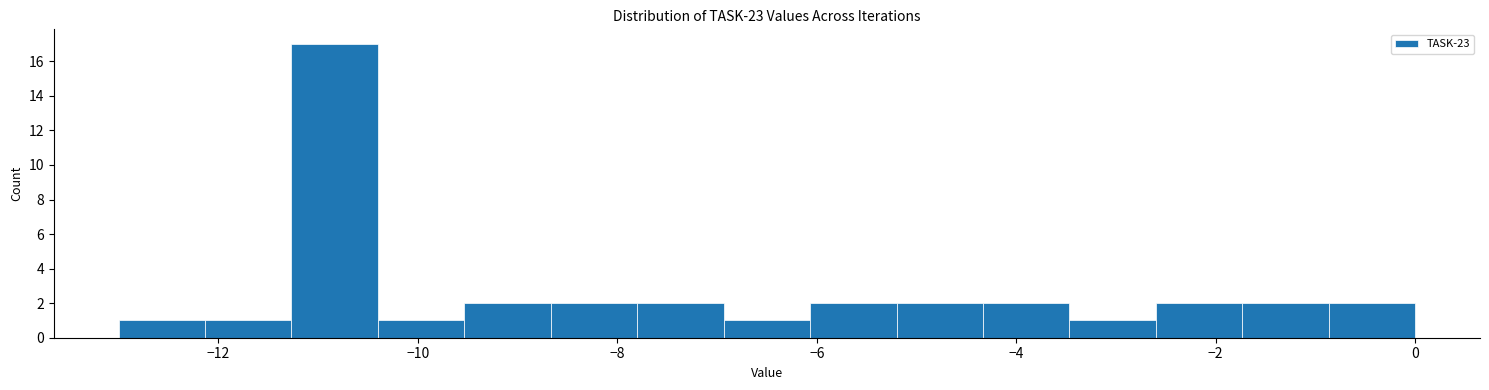

Over which range of the x-axis is the bar tallest?

-11.2 to -10.4